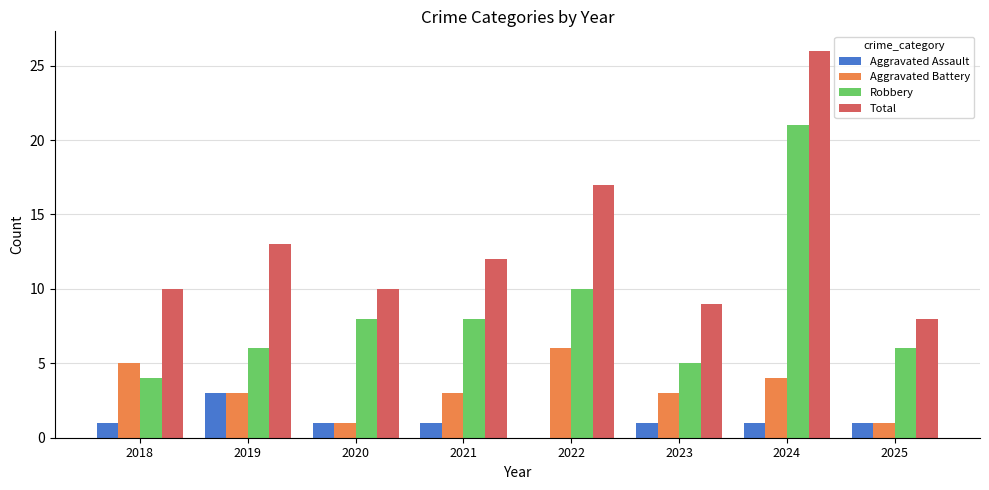

How many groups of bars are there?

8